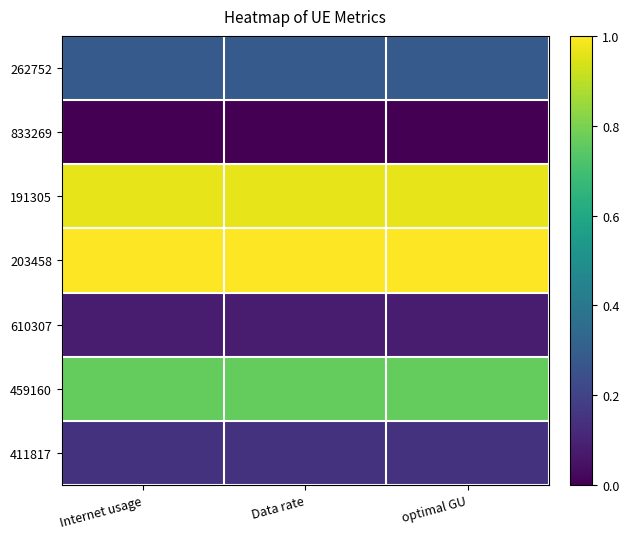

Reading right to left, transcribe all the data shown in this chart.

262752: optimal GU=0.3	Data rate=0.3	Internet usage=0.3
833269: optimal GU=0.0	Data rate=0.0	Internet usage=0.0
191305: optimal GU=1.0	Data rate=1.0	Internet usage=1.0
203458: optimal GU=1.0	Data rate=1.0	Internet usage=1.0
610307: optimal GU=0.1	Data rate=0.1	Internet usage=0.1
459160: optimal GU=0.8	Data rate=0.8	Internet usage=0.8
411817: optimal GU=0.1	Data rate=0.1	Internet usage=0.1